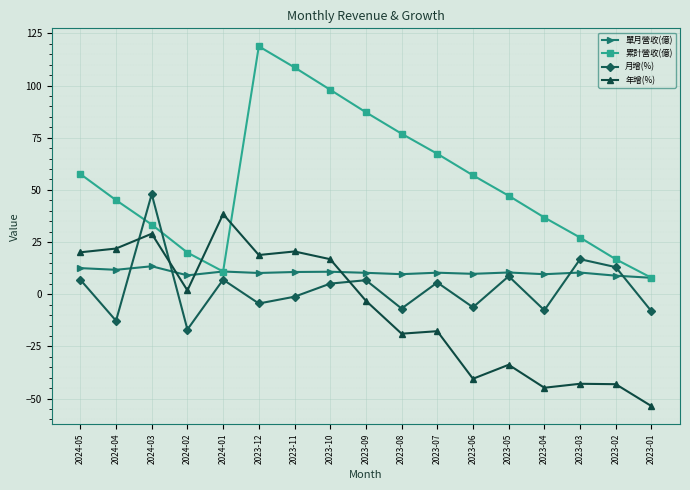

Rank the series by their maximum value, from lowest to highest.

單月營收(億), 年增(%), 月增(%), 累計營收(億)